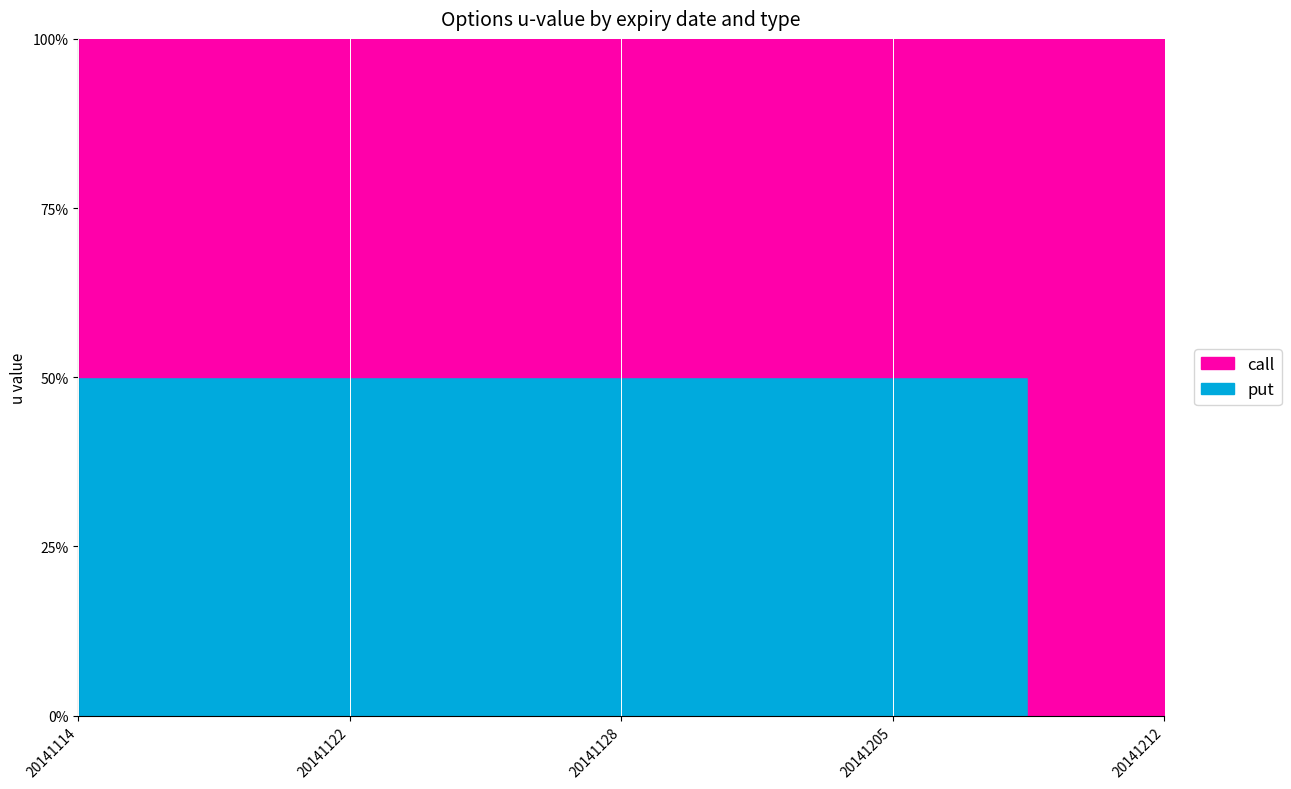

True or false: put has a value of 1.0 at 20141128.

True